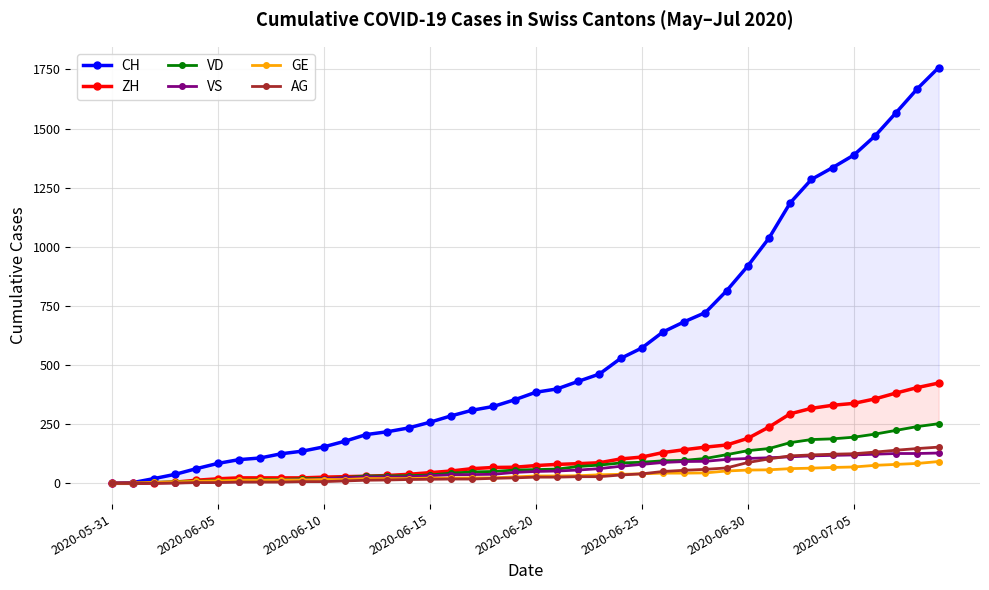

At how many categories does at least one series exceed 169?

29